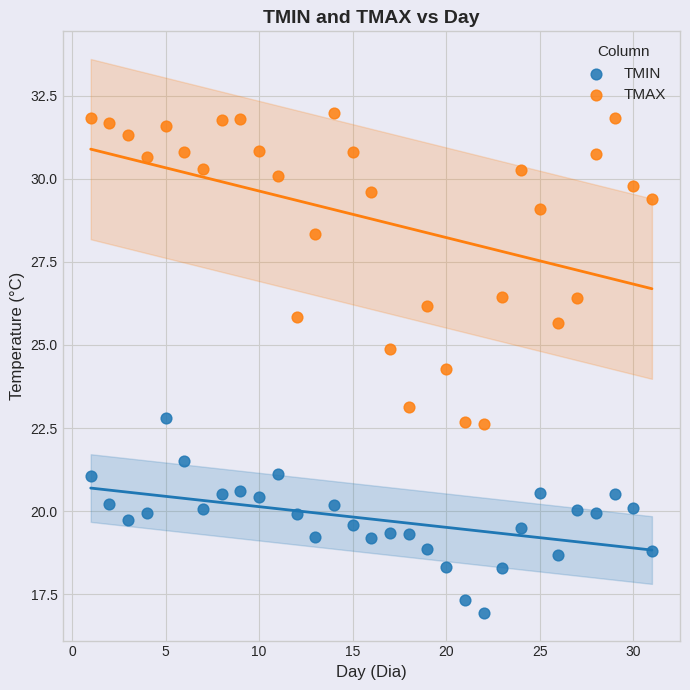

Across all series, what Y value is closest to 24?

24.3